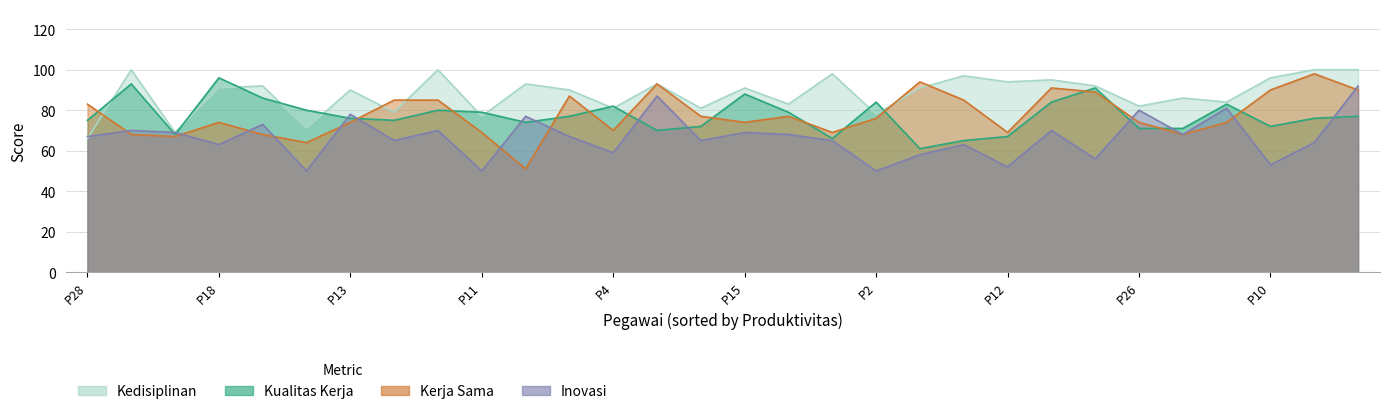

What are all the series names shown in the legend?

Kualitas Kerja, Kedisiplinan, Inovasi, Kerja Sama